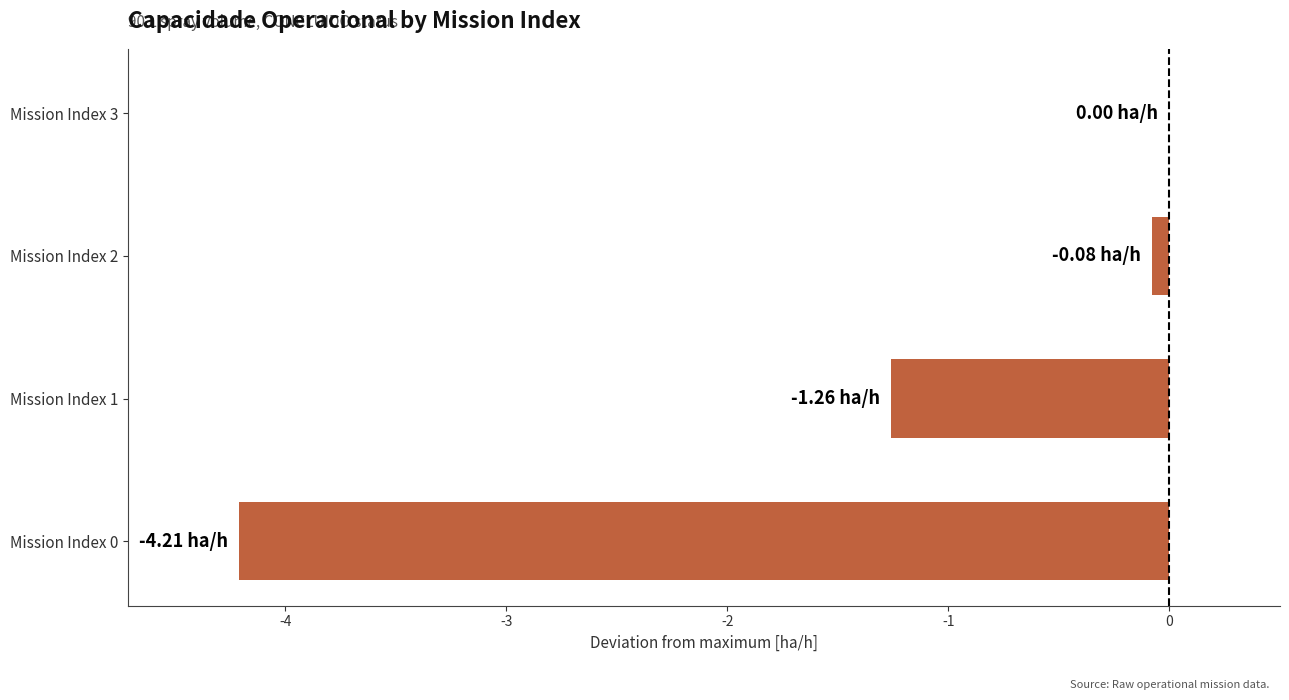

Are the bars grouped side by side (vs. stacked)?

No